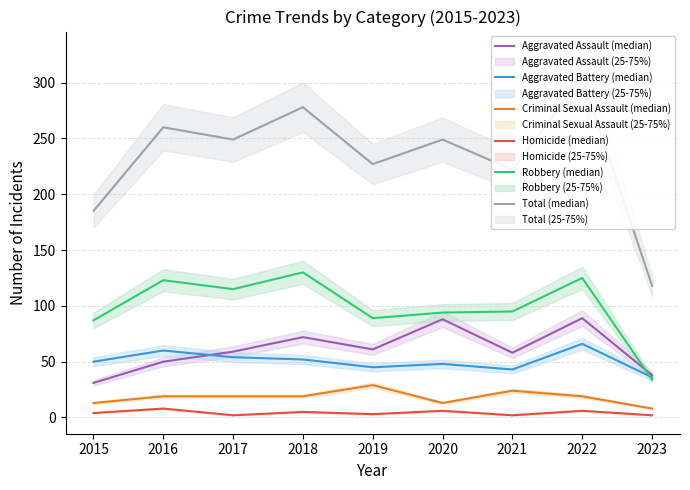

Reading left to right, transcribe all the data shown in this chart.

Aggravated Assault (median): 2015=31	2016=50	2017=59	2018=72	2019=61	2020=88	2021=58	2022=89	2023=38
Aggravated Battery (median): 2015=50	2016=60	2017=54	2018=52	2019=45	2020=48	2021=43	2022=66	2023=36
Criminal Sexual Assault (median): 2015=13	2016=19	2017=19	2018=19	2019=29	2020=13	2021=24	2022=19	2023=8
Homicide (median): 2015=4	2016=8	2017=2	2018=5	2019=3	2020=6	2021=2	2022=6	2023=2
Robbery (median): 2015=87	2016=123	2017=115	2018=130	2019=89	2020=94	2021=95	2022=125	2023=34
Total (median): 2015=185	2016=260	2017=249	2018=278	2019=227	2020=249	2021=222	2022=305	2023=118